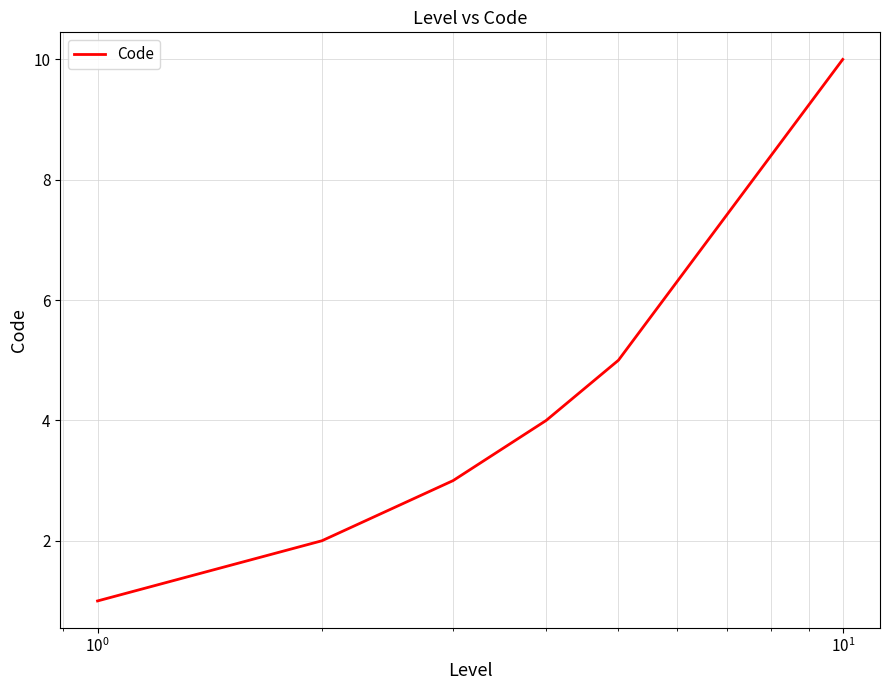

True or false: there are more than 0 points higher than both neighbors.

False